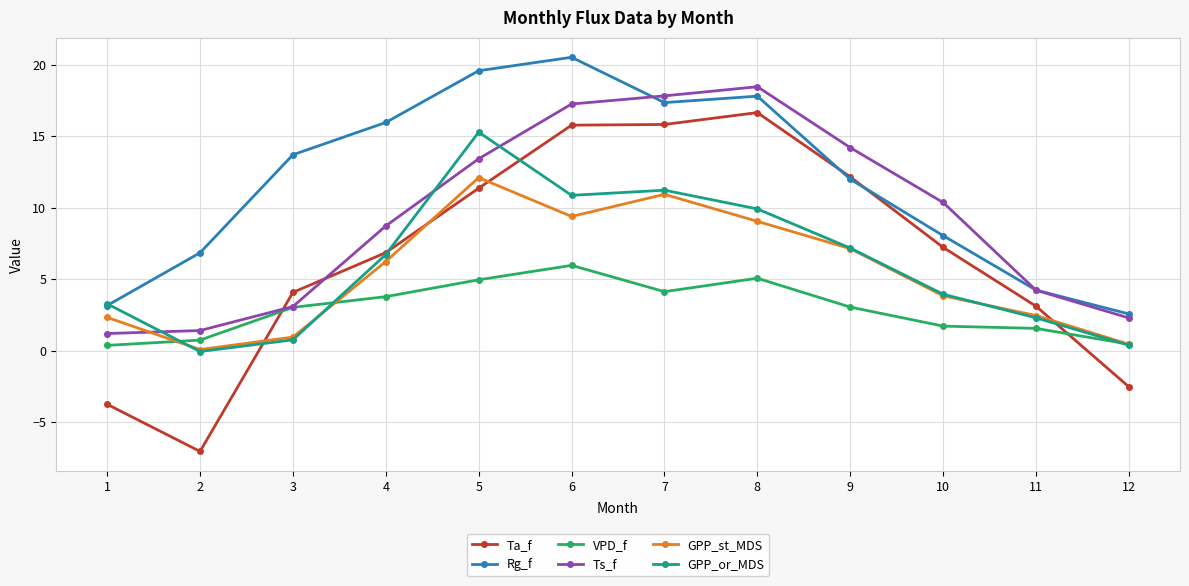

What is the highest value of the Ts_f series?

18.5